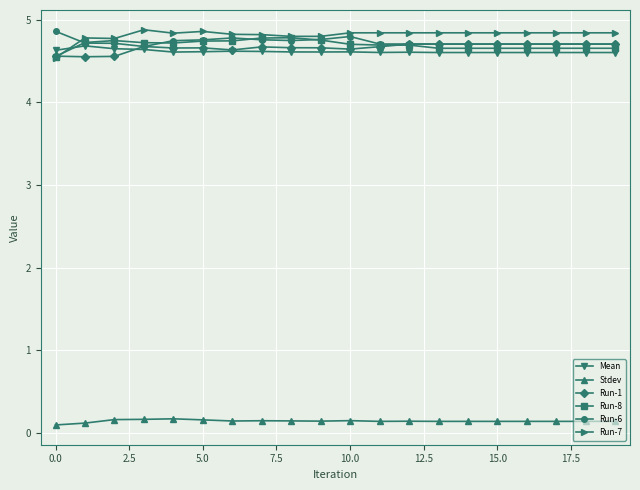

Which series has the largest total across all categories?

Run-7